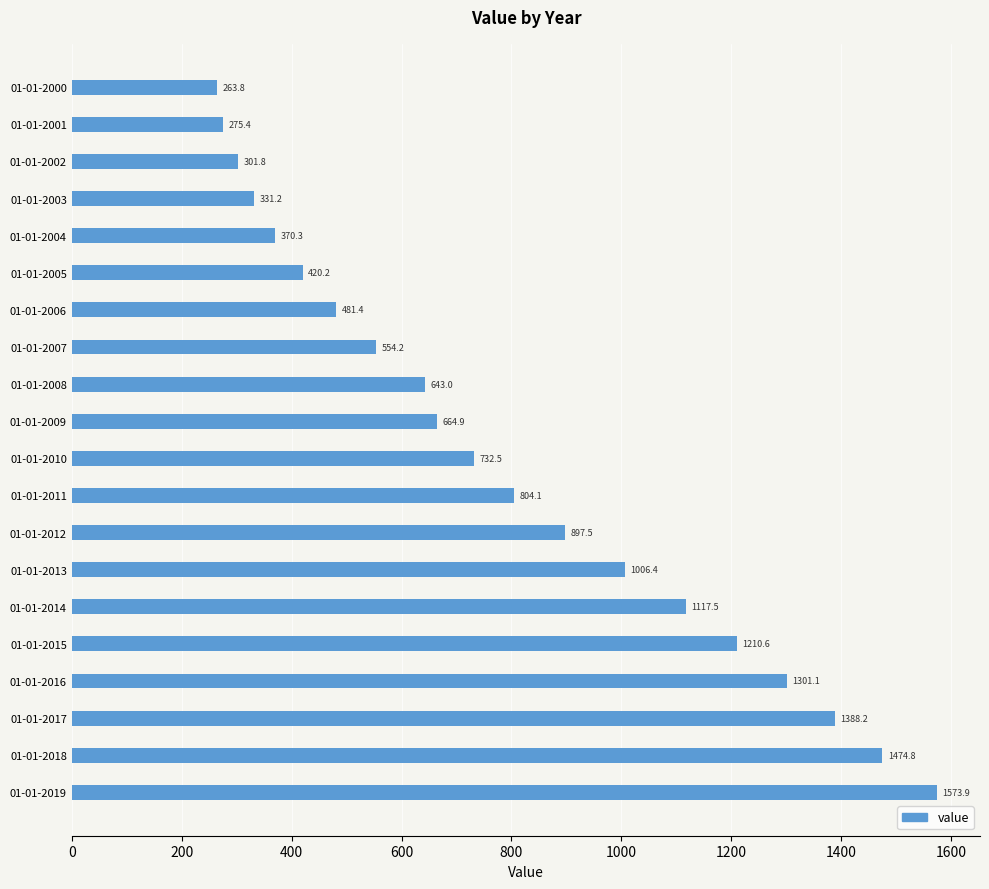

Which has a higher value, 01-01-2018 or 01-01-2010?

01-01-2018